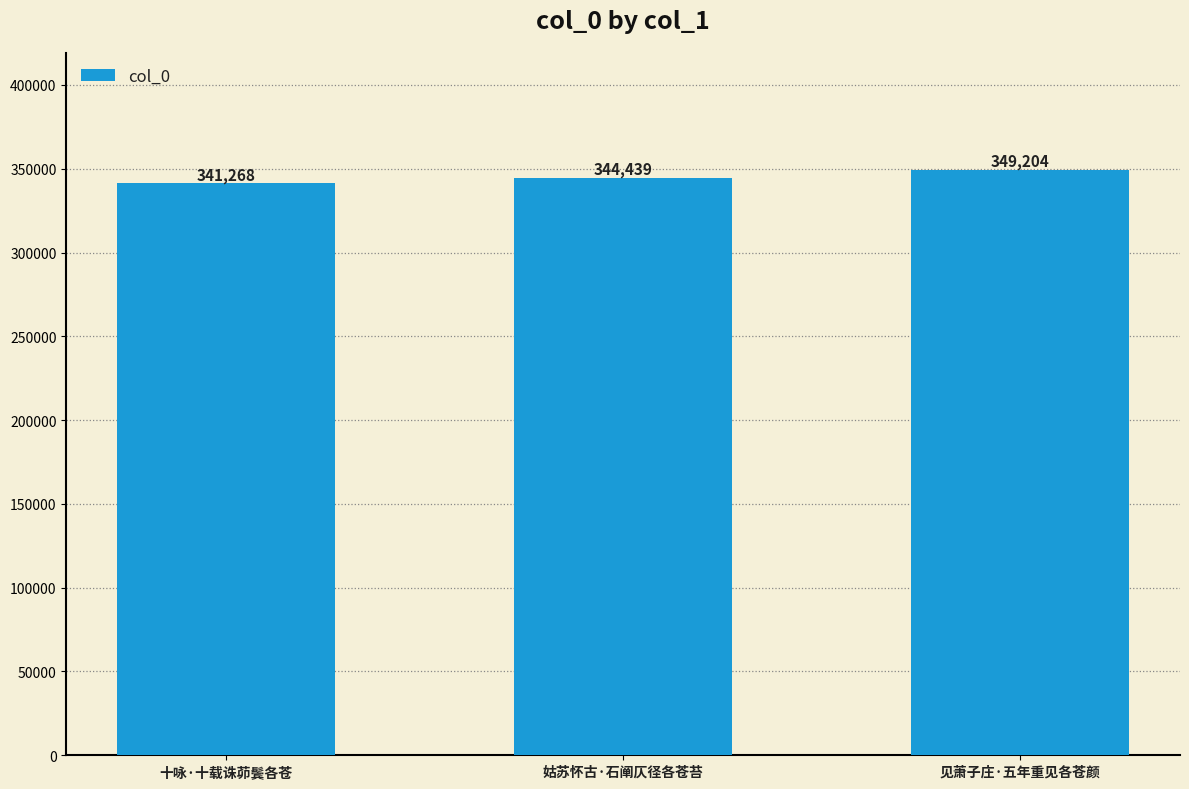

Rank the categories by value from lowest to highest.

十咏·十载诛茆鬓各苍, 姑苏怀古·石阐仄径各苍苔, 见萧子庄·五年重见各苍颜